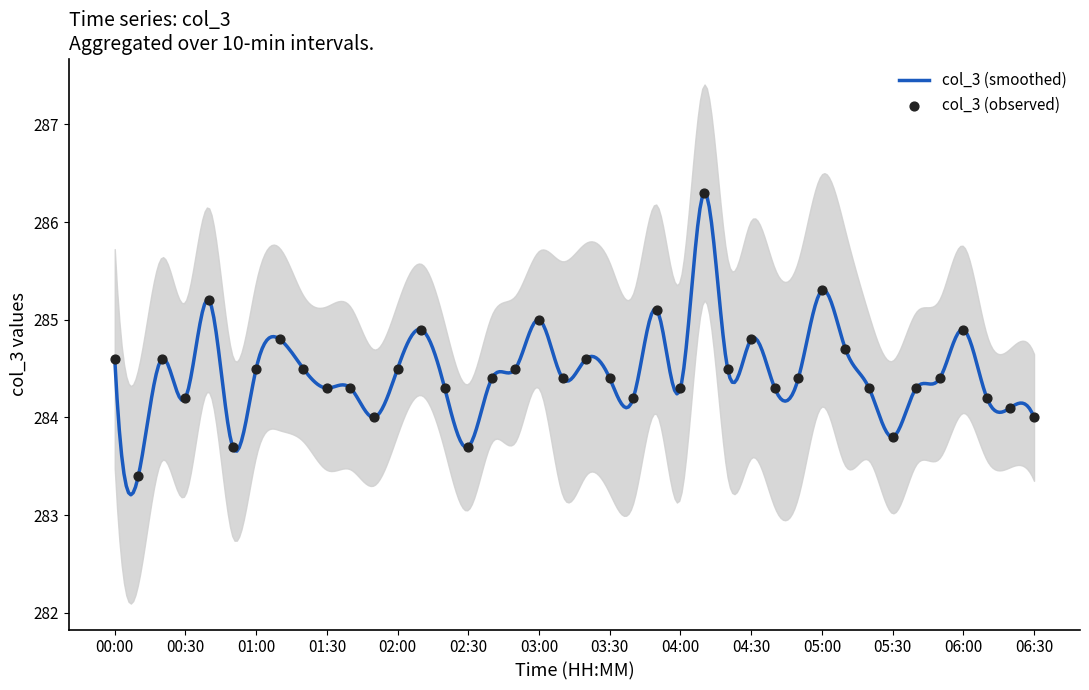

What is the ratio of the value at 03:20 to the value at 05:50?

1.0